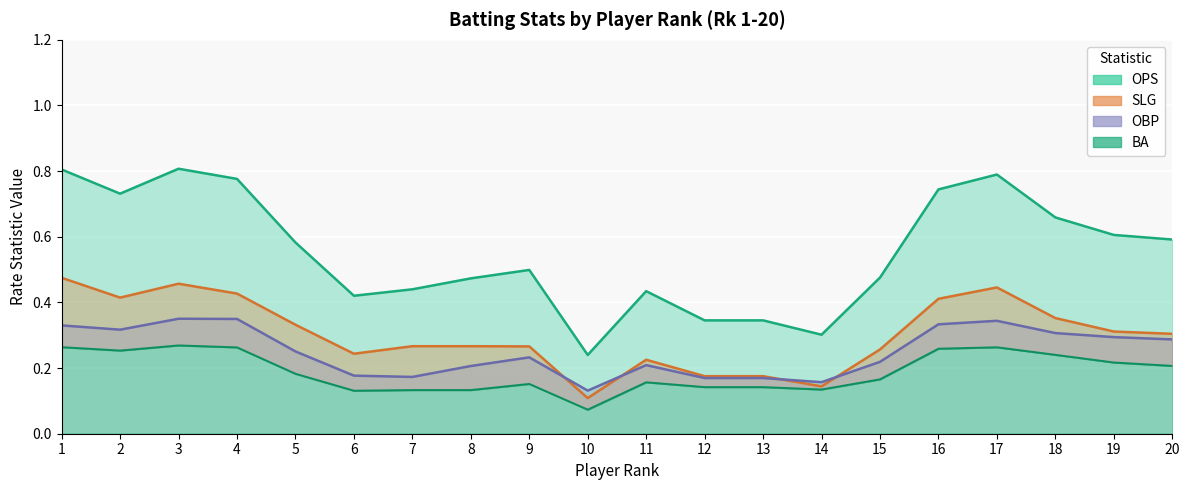

What is the difference between the maximum and minimum values in the BA (line) series?

0.2